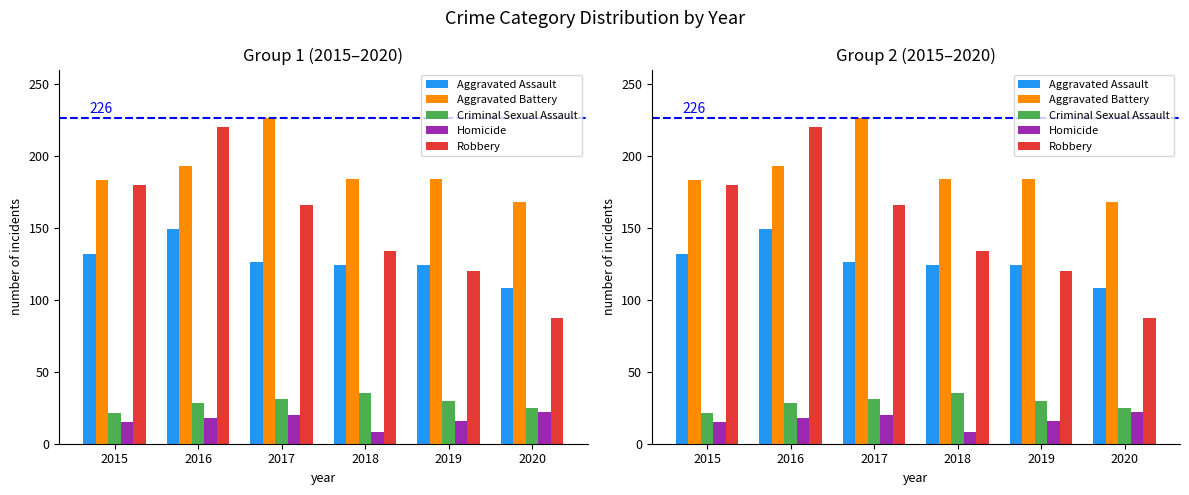

True or false: Aggravated Battery has a value of 226 at 2017.

True